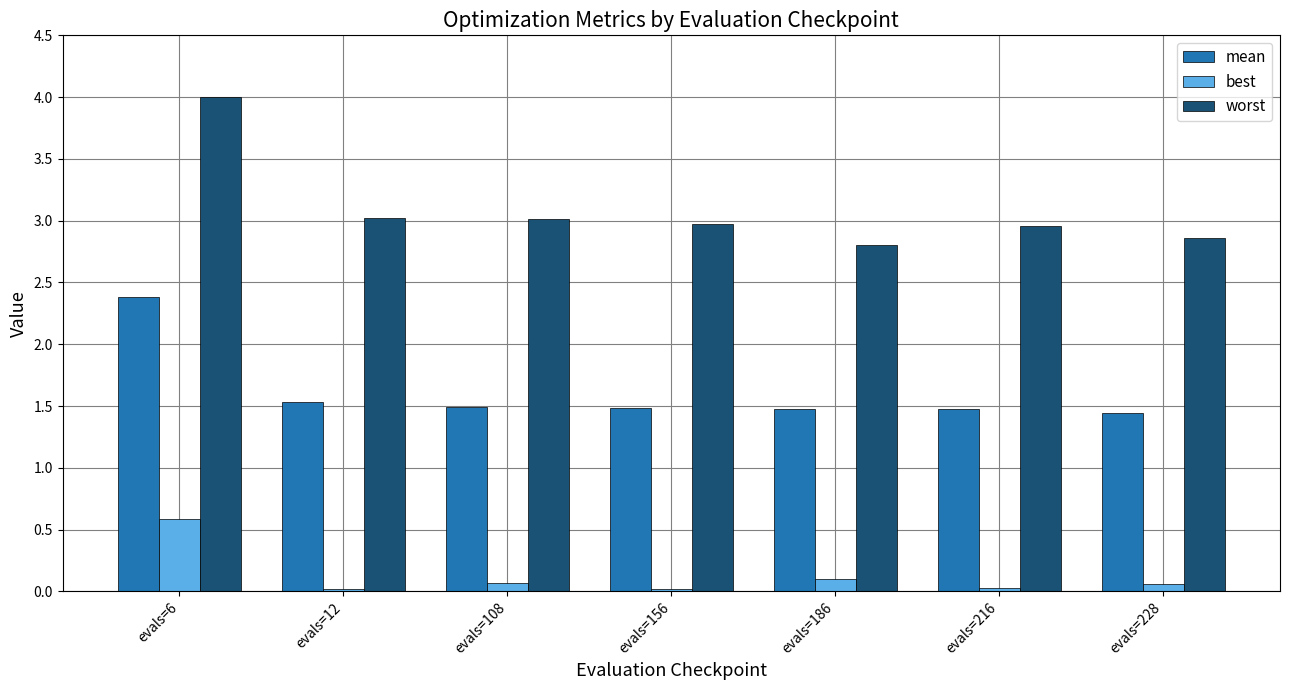

What is the total value across all series at evals=186?

4.4